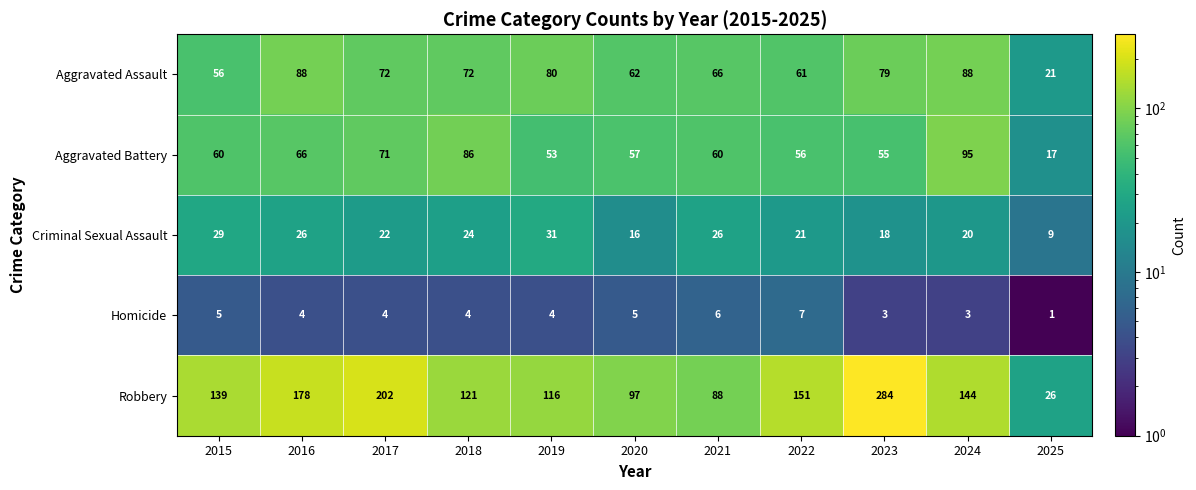

What is the sum of all Aggravated Battery values?

676